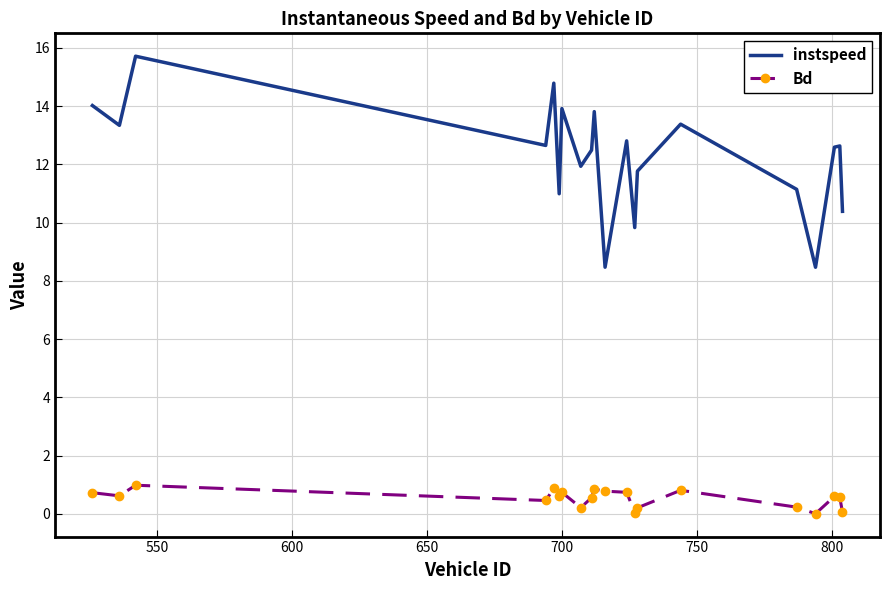

Which series has the widest spread of values?

instspeed